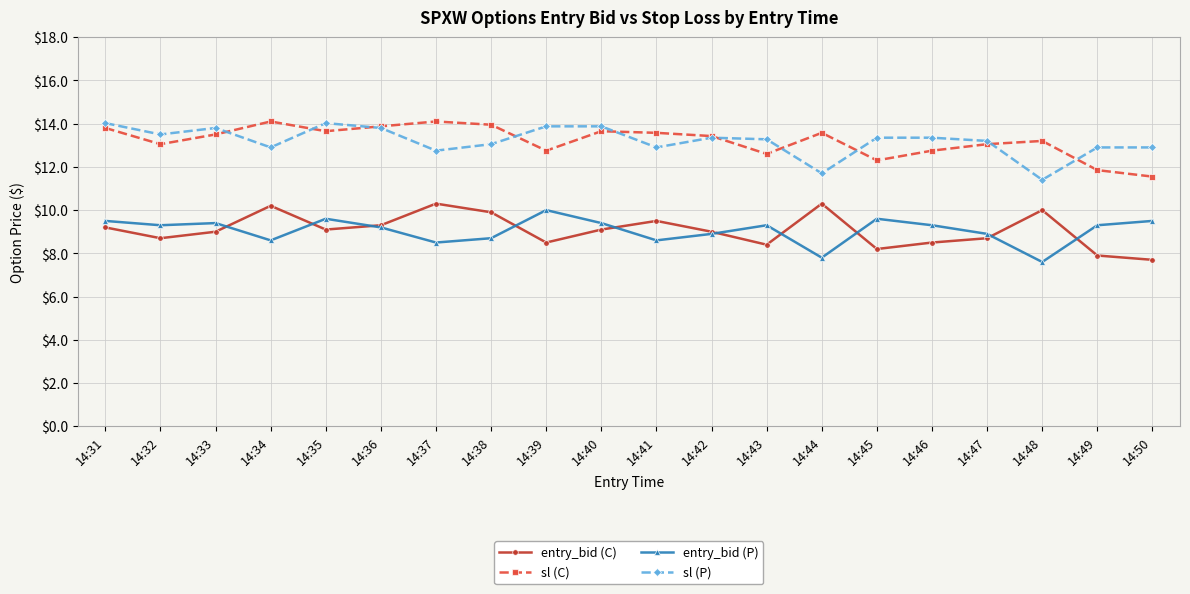

What is the approximate value of sl (P) at 14:39?

13.9